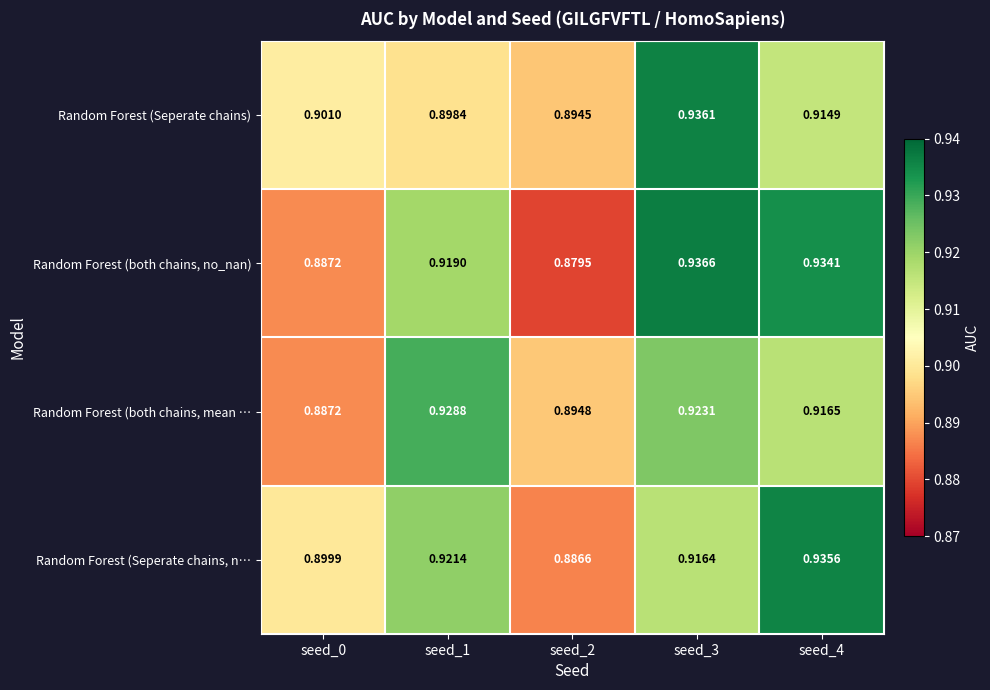

At seed_2, list the series in order from smallest to largest.

Random Forest (both chains, no_nan), Random Forest (Seperate chains, n…, Random Forest (Seperate chains), Random Forest (both chains, mean …